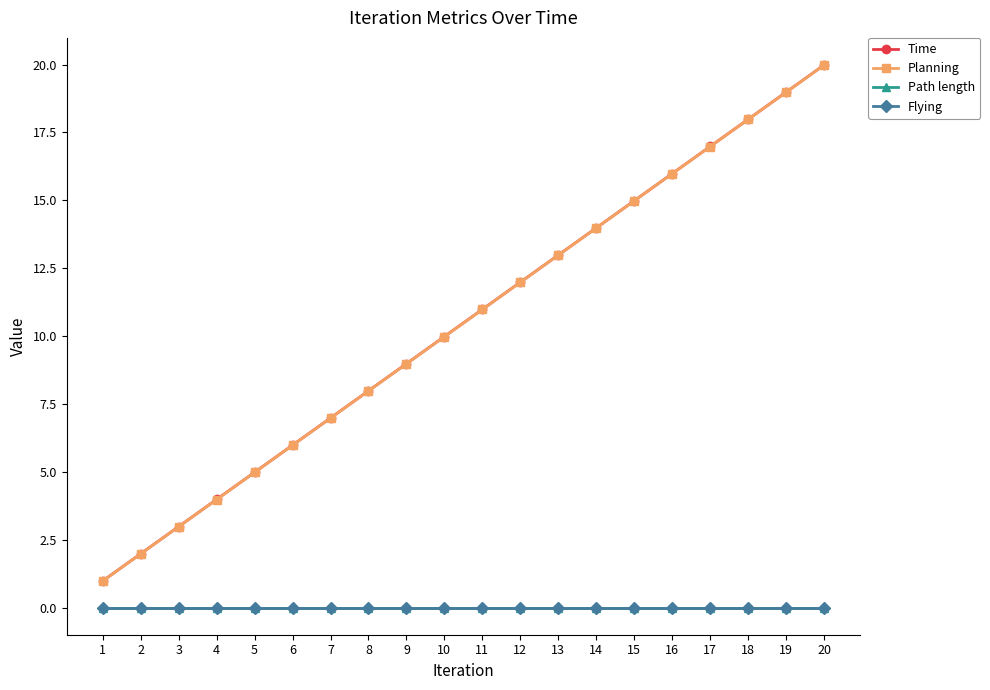

Does the chart display data point markers on the line(s)?

Yes